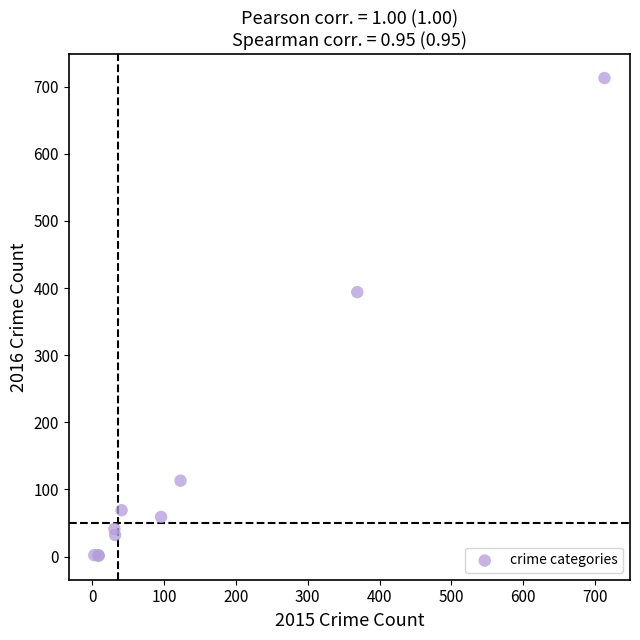

What Y value in the scatter plot is closest to 357?

394